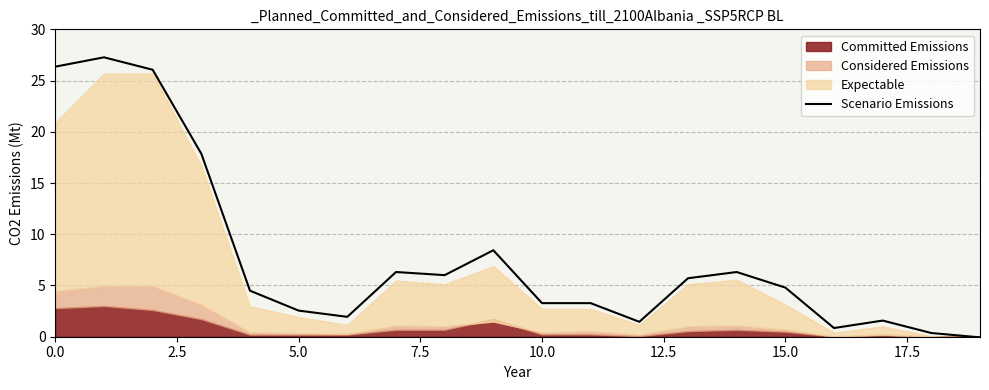

At which category does the chart reach its minimum across all series?

19